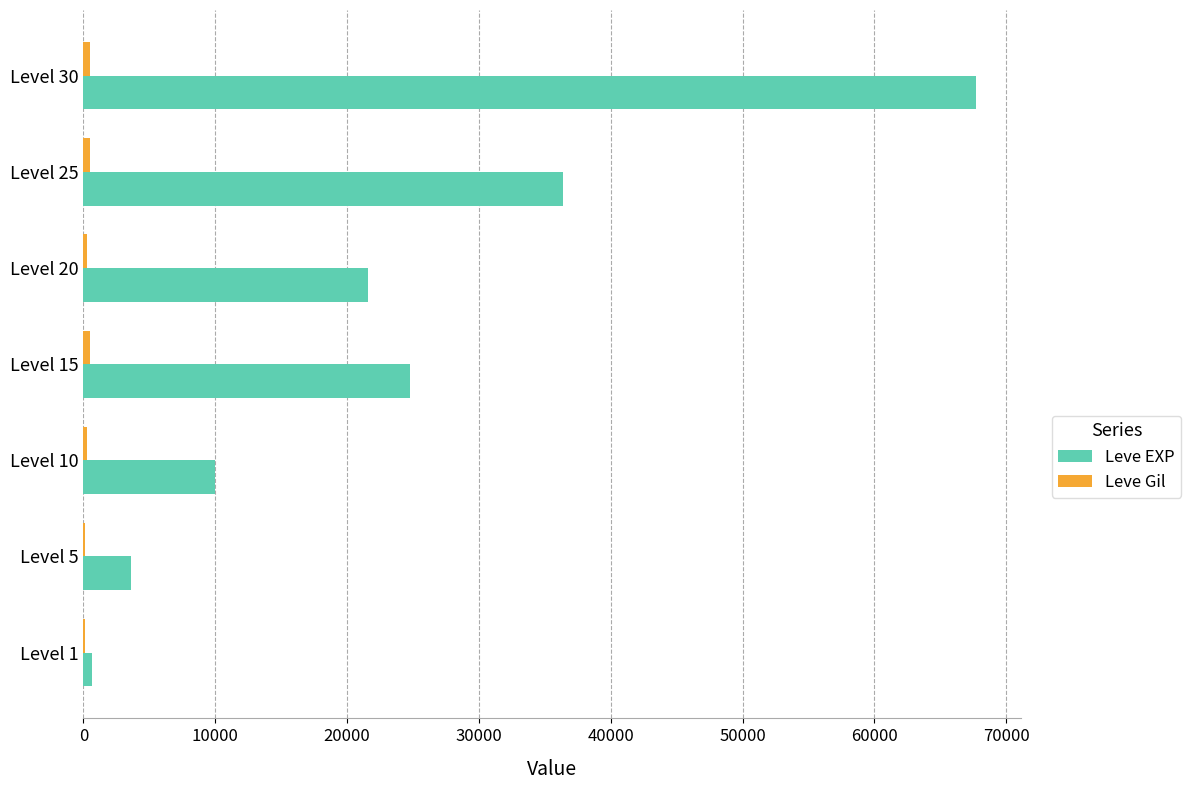

Between Level 5 and Level 10, which series saw the biggest shift?

Leve EXP